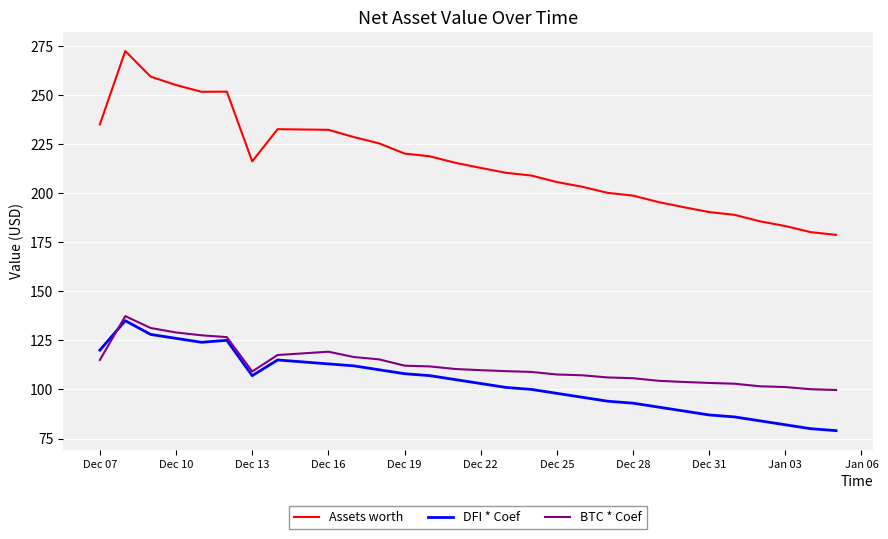

Which series has the largest range (max minus min)?

Assets worth